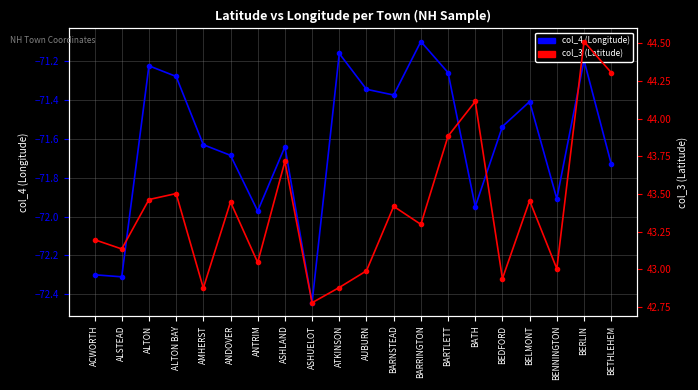

Where is the first local maximum for col_3 (Latitude)?

ALTON BAY